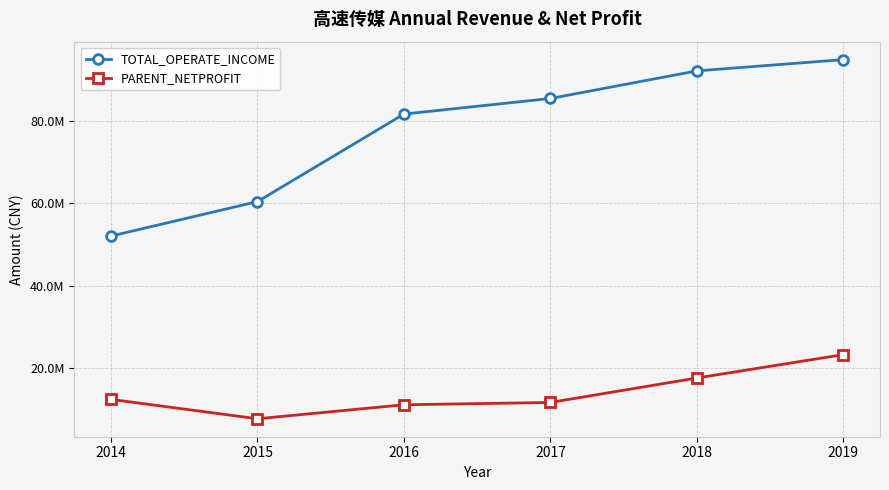

True or false: TOTAL_OPERATE_INCOME and PARENT_NETPROFIT intersect in this chart.

False